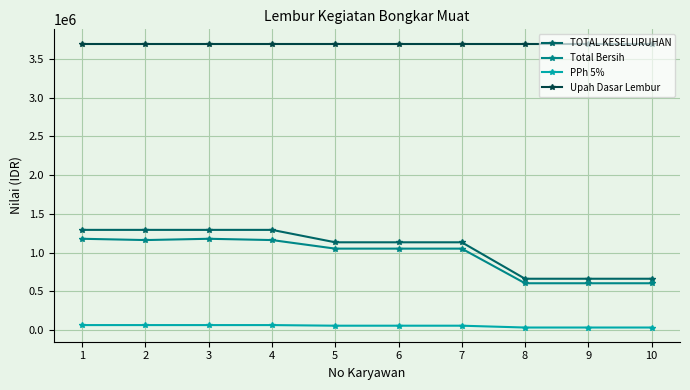

The value of Total Bersih at 1 is 1837720.0. True or false?

False